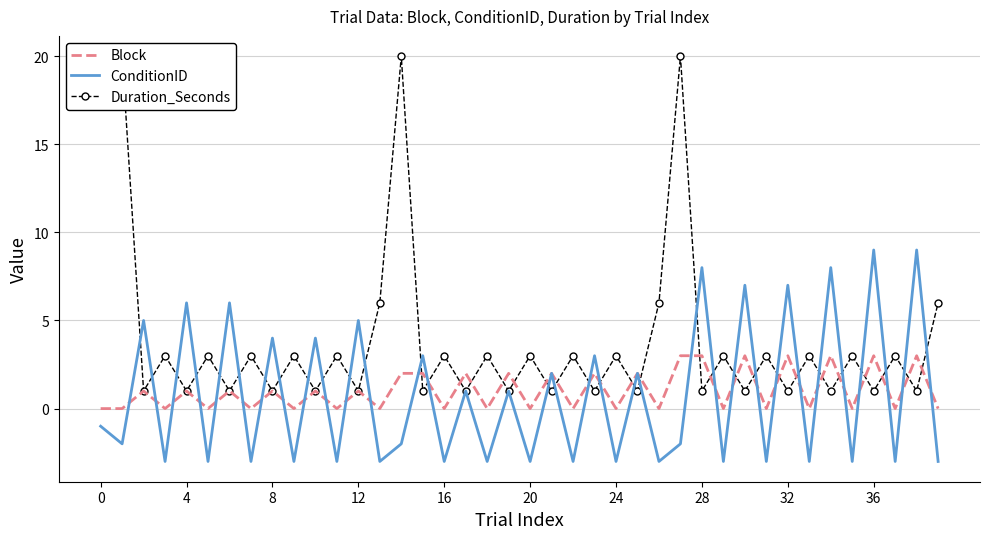

Is it true that Duration_Seconds equals 3 at 18?

True